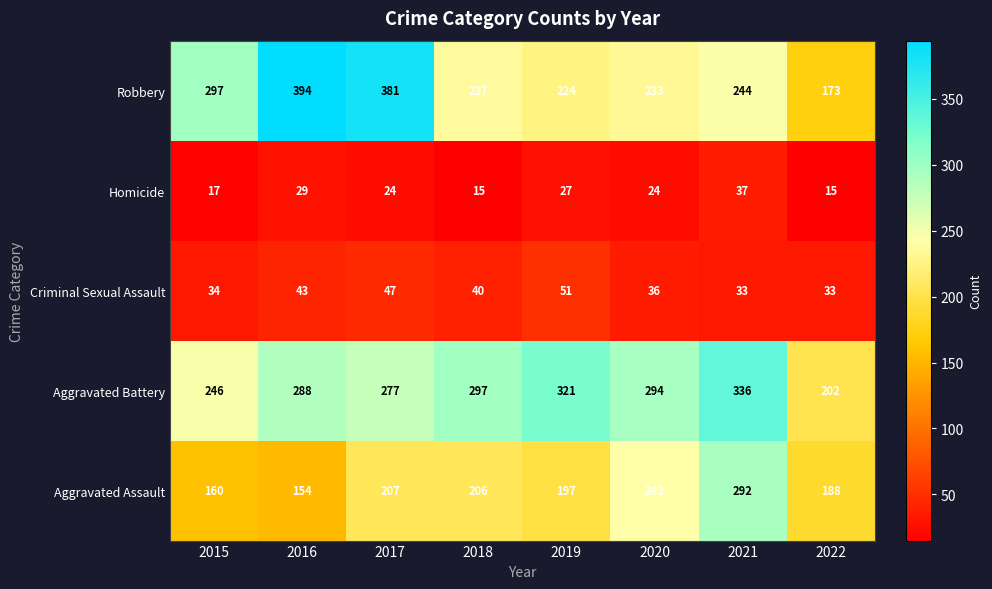

The Homicide series shows 30 at 2015. True or false?

False